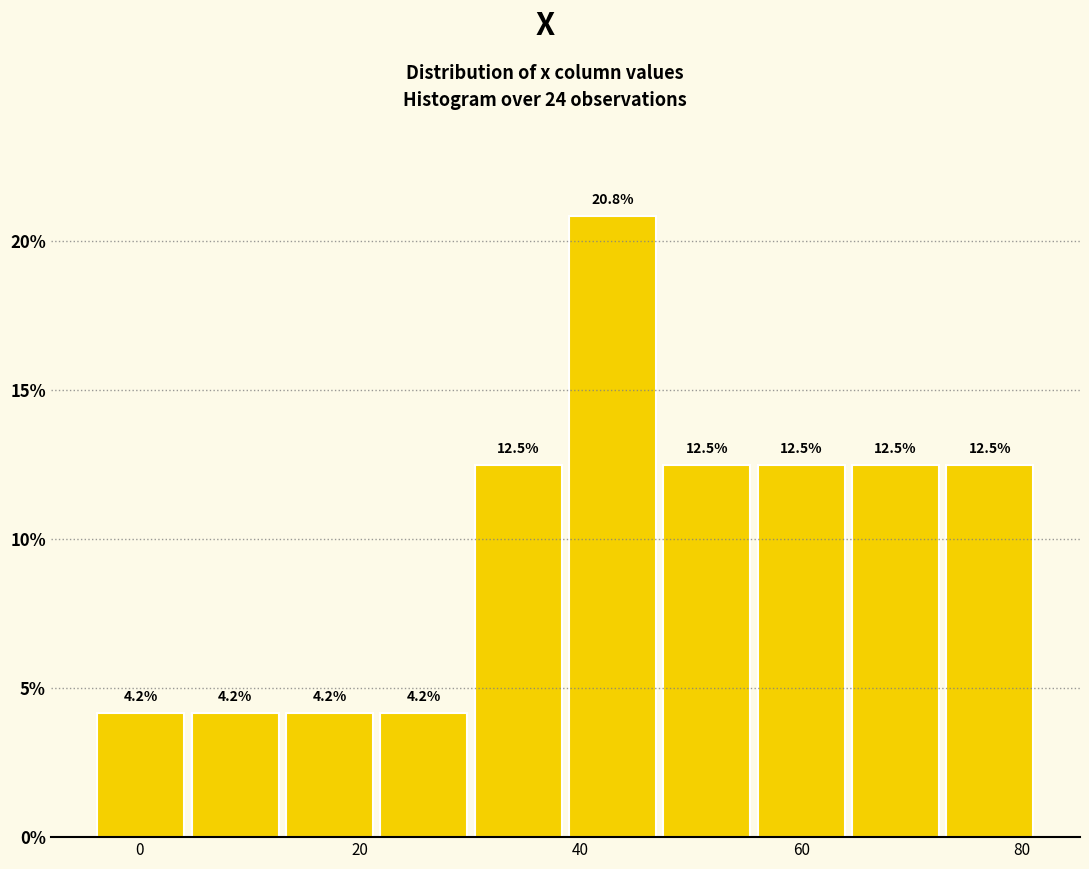

Reading left to right, transcribe this chart: for each bar, give the range it covers on the x-axis and its height. The bar edges are not printed on the chart, so give them approximately, as read against the axis.

-4 to 4: 4.2
4 to 12: 4.2
12 to 22: 4.2
22 to 30: 4.2
30 to 38: 12.5
38 to 48: 20.8
48 to 56: 12.5
56 to 64: 12.5
64 to 72: 12.5
72 to 82: 12.5